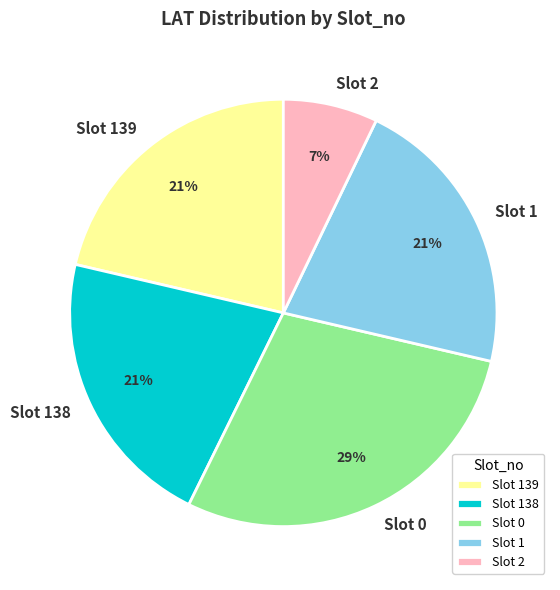

Which has a higher value, Slot 1 or Slot 2?

Slot 1